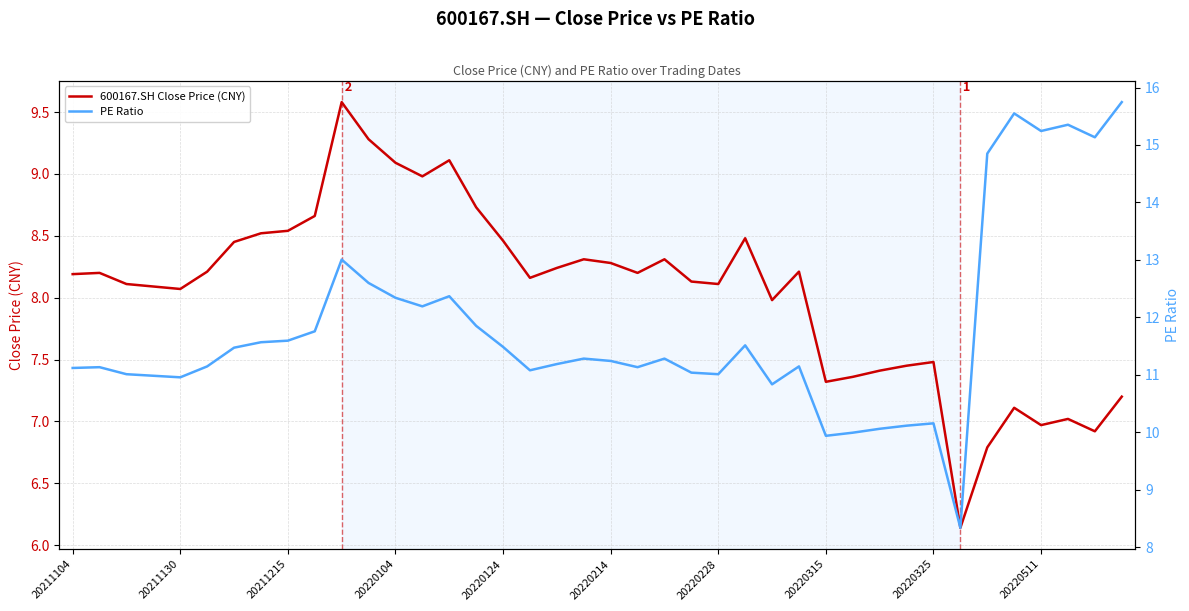

What is the lowest value of the PE Ratio series?

8.3